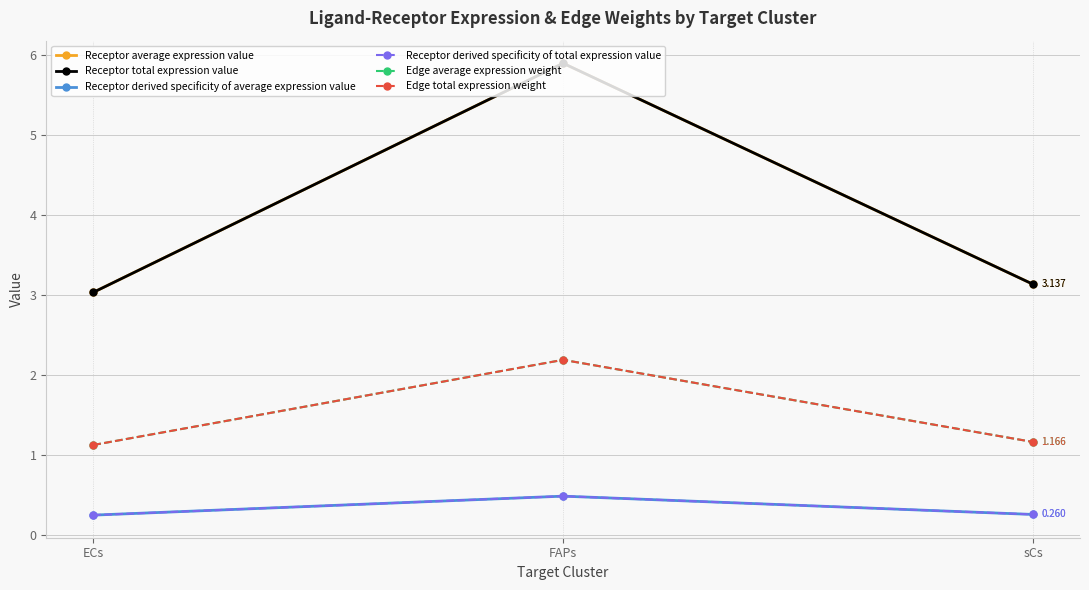

What is the sum of all Receptor derived specificity of average expression value values?

1.0